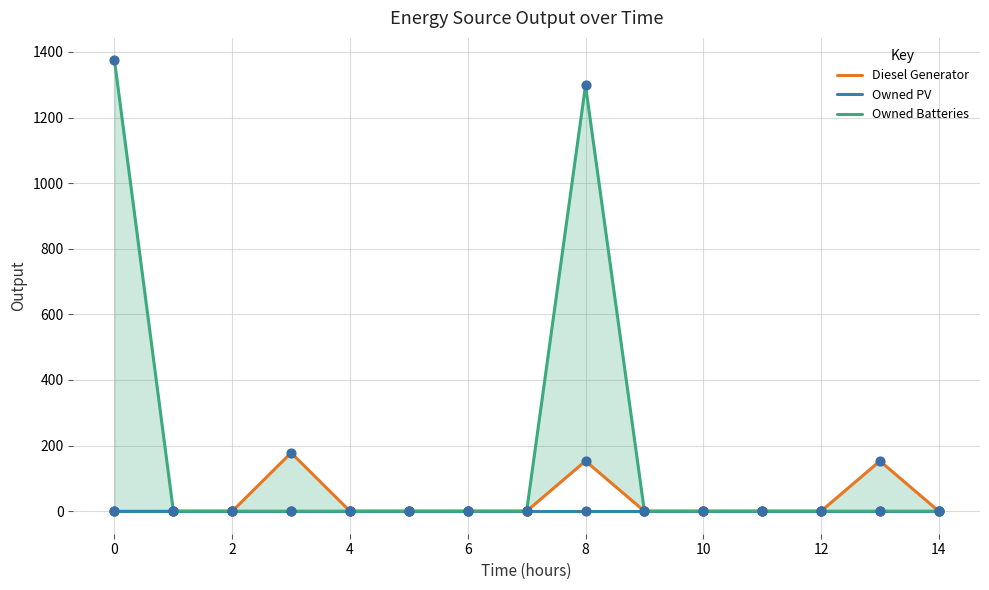

What are all the series names shown in the legend?

Diesel Generator, Owned PV, Owned Batteries